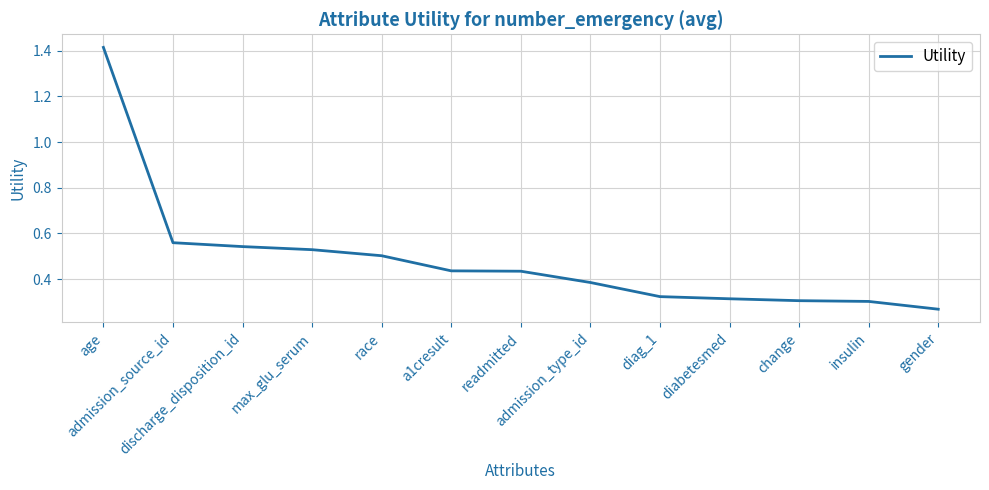

What position from the right is readmitted?

7